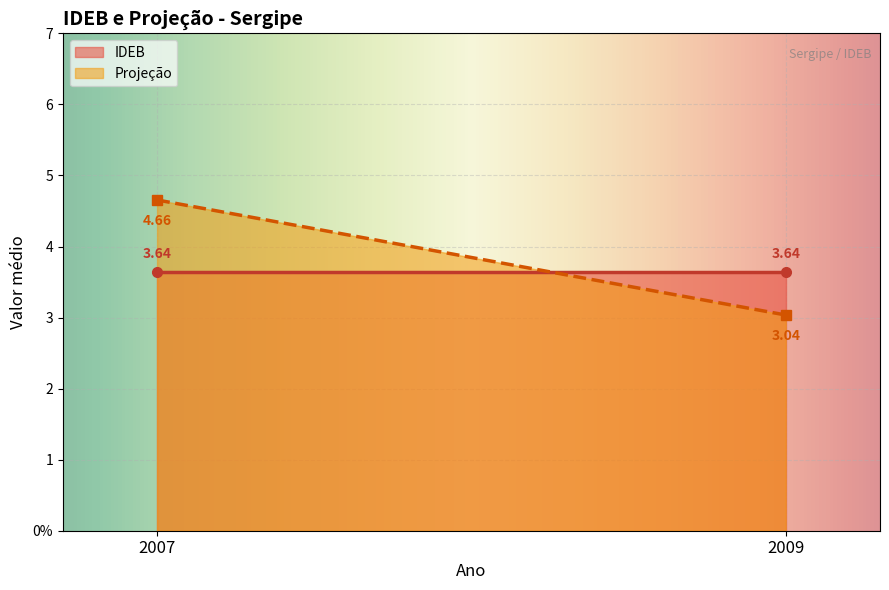

At which label does Projeção first exceed 3?

2007